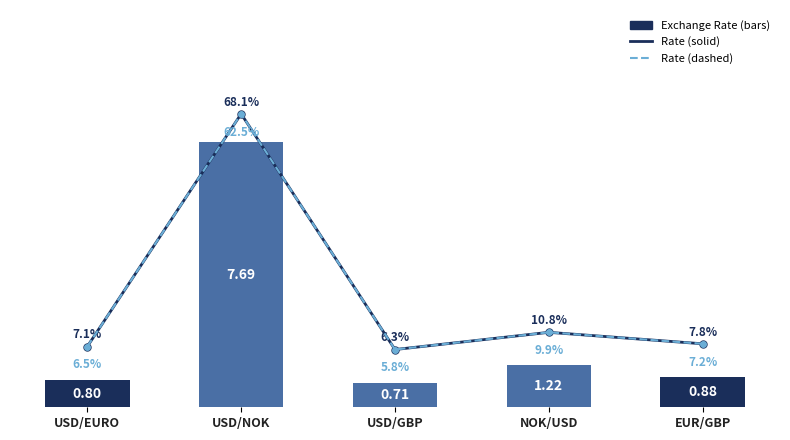

At how many categories does at least one series exceed 3?

1